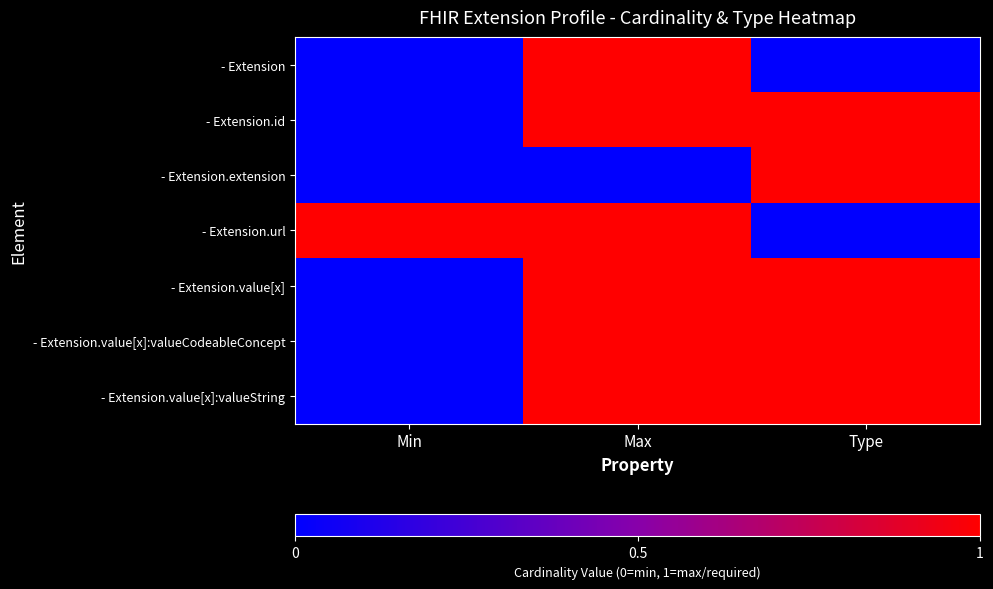

Which series has the largest total across all categories?

- Extension.id